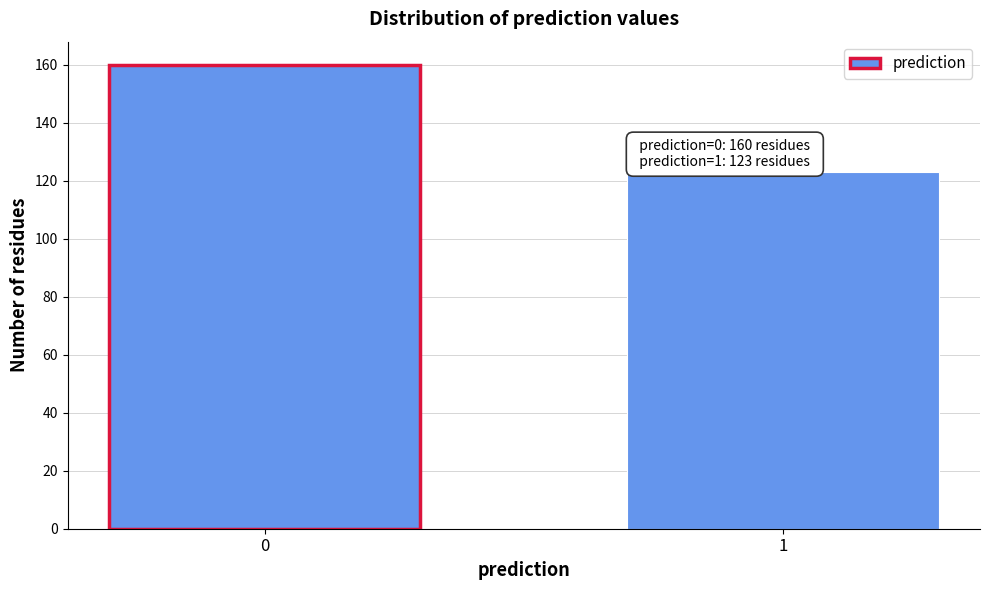

Reading right to left, extract all data points from this chart.

123	160